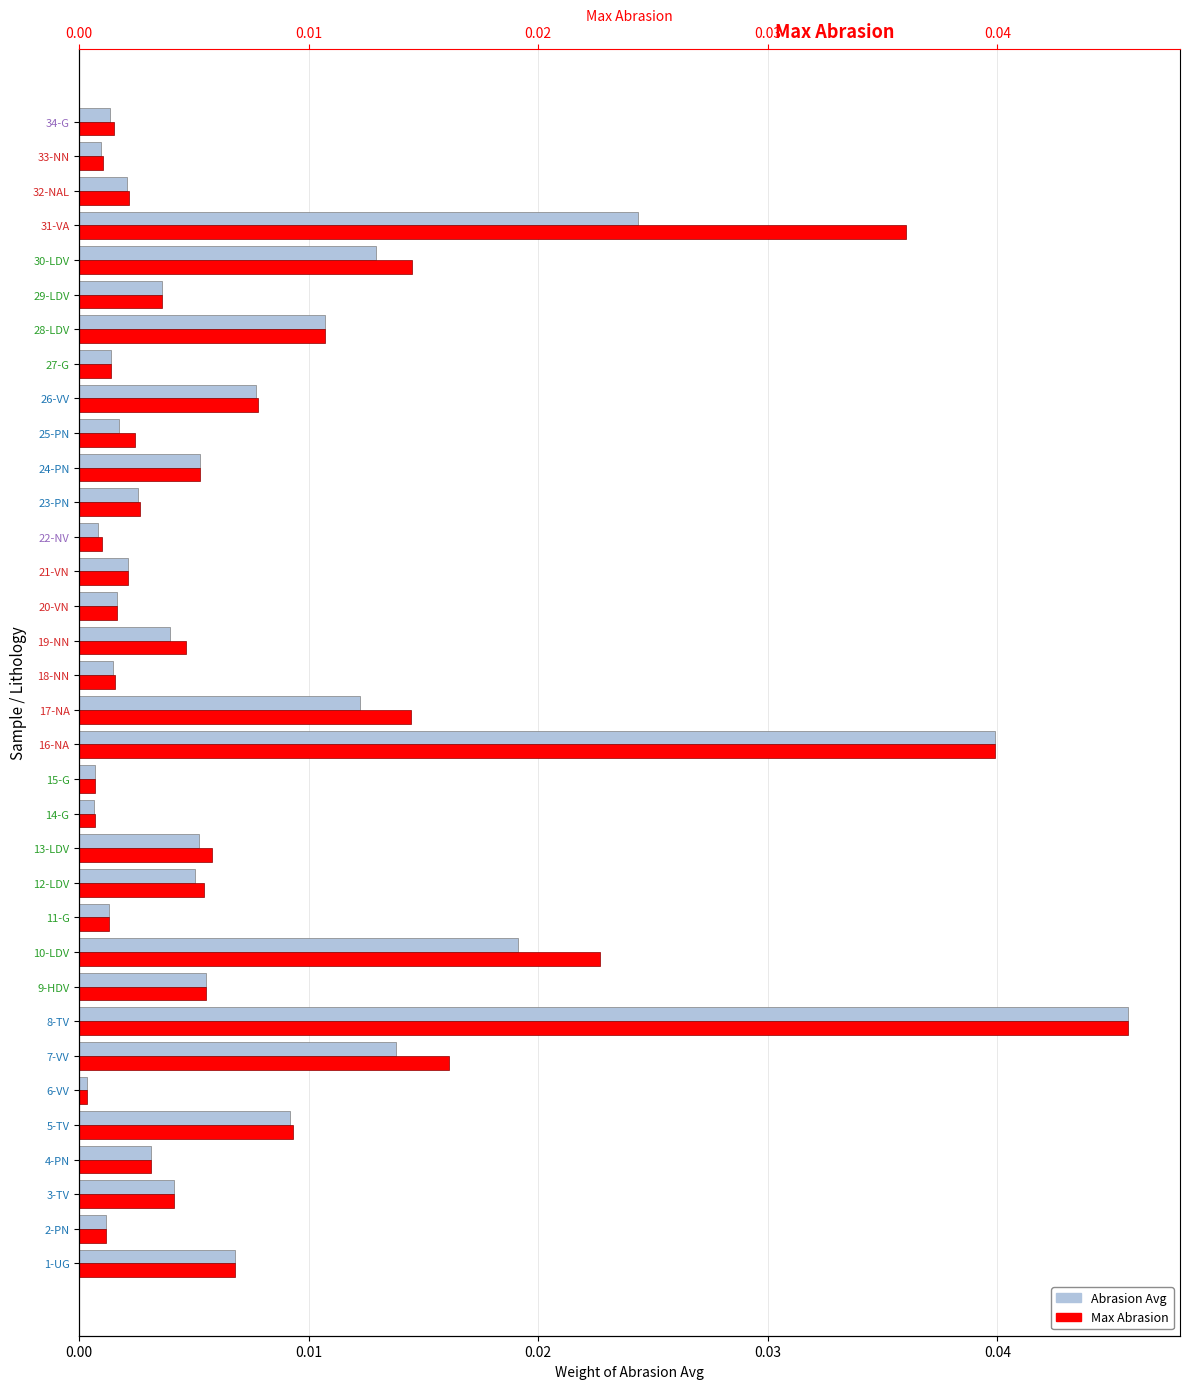

How many bars are there in total?

68